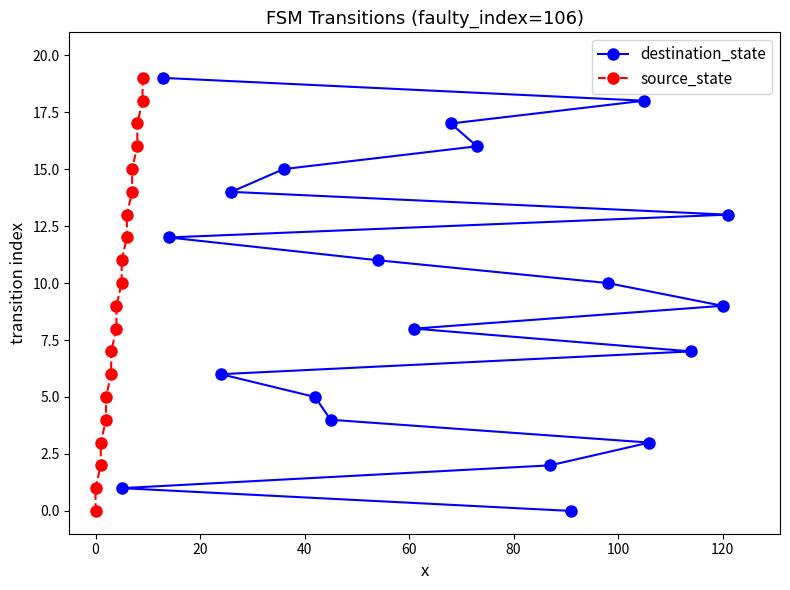

What is the highest value of the destination_state series?

19